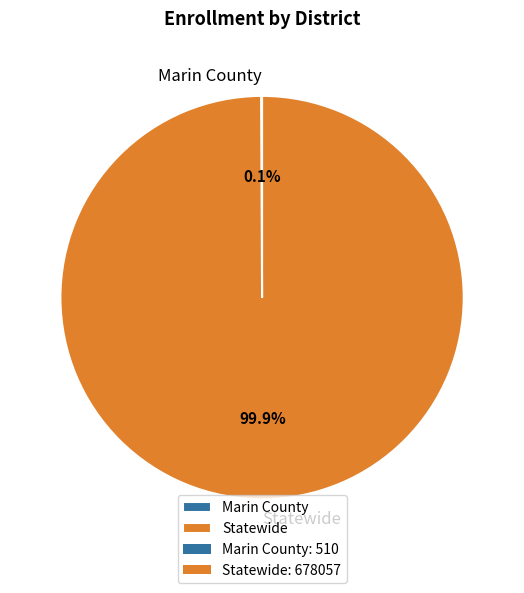

What percentage is the Statewide slice, to the nearest percent?

100%